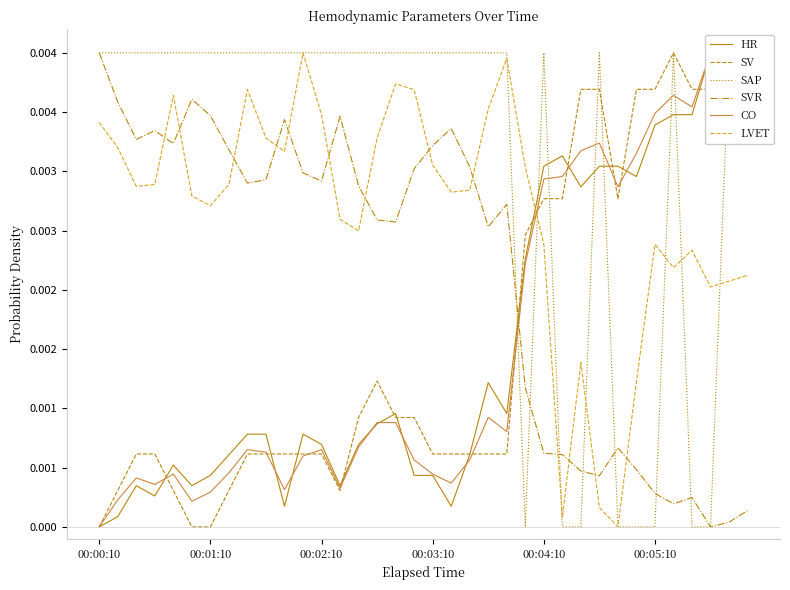

How many interior local peaks does the SVR series have?

8